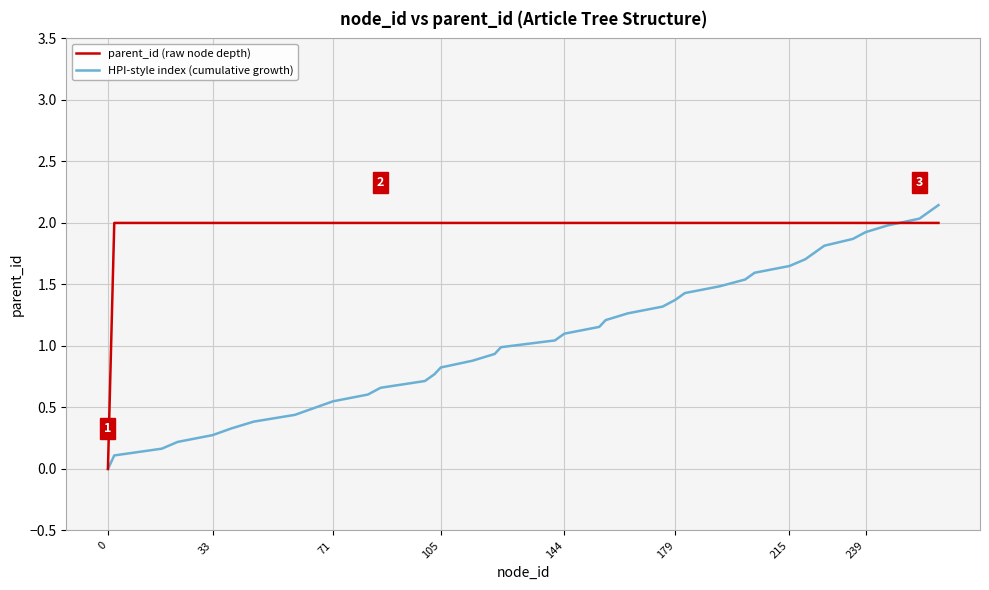

Which series has the largest total across all categories?

parent_id (raw node depth)